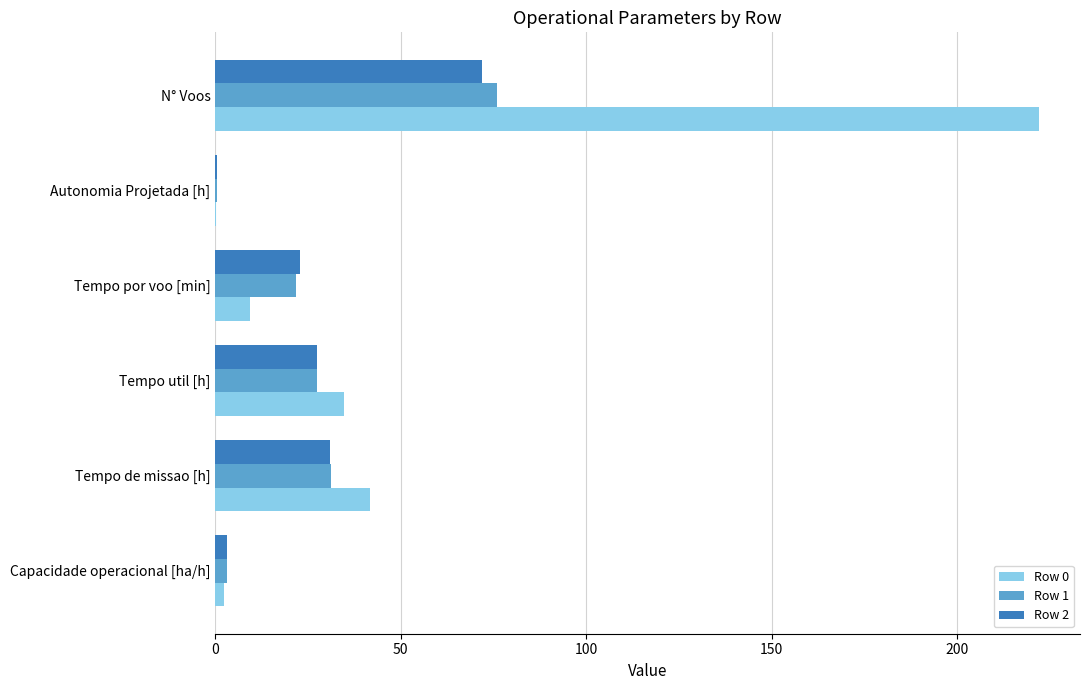

Between Tempo de missao [h] and N° Voos, which series saw the biggest shift?

Row 0